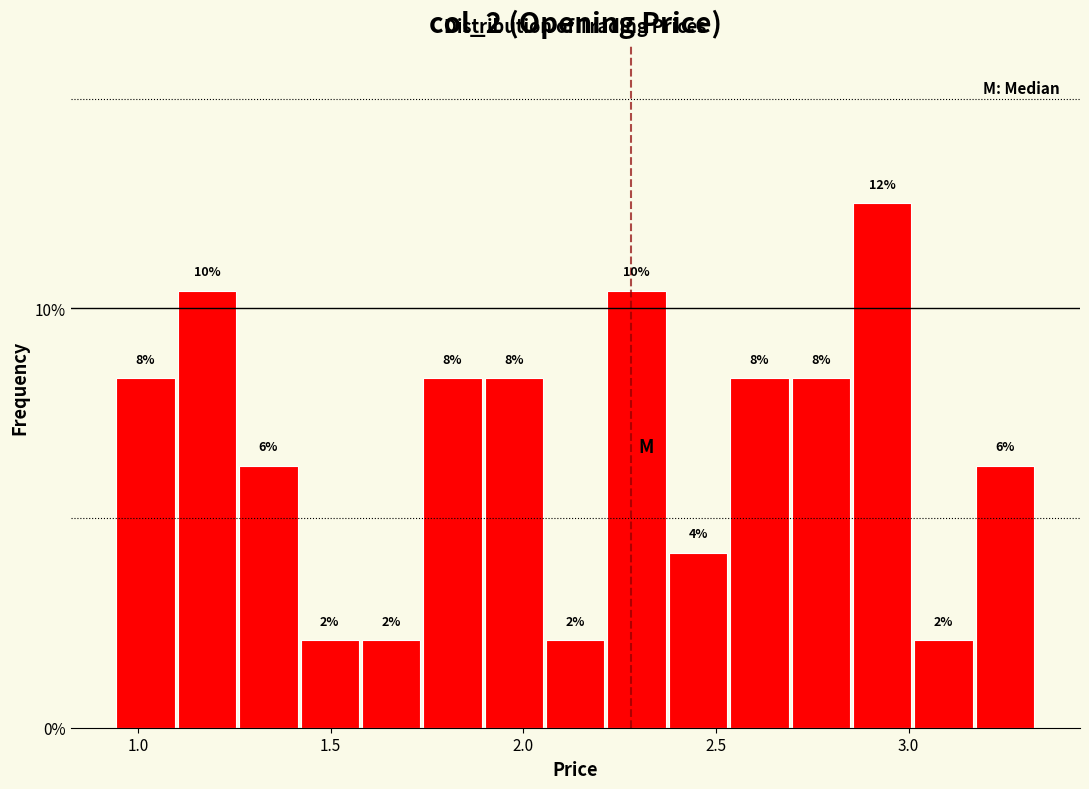

Around what value on the x-axis is the tallest bar? Give the approximate position of its centre, as read against the axis.

2.95